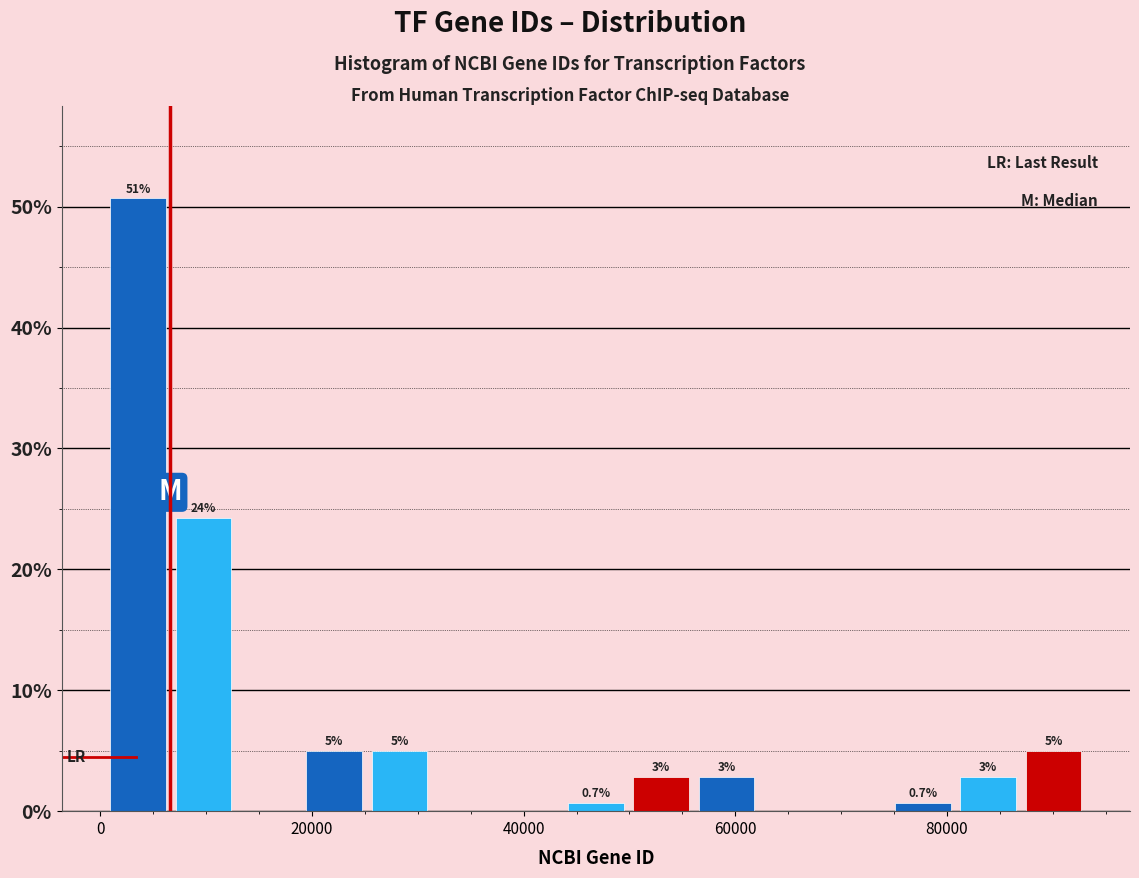

Read against the x-axis, roughly where is the centre of the tallest bar?

4000